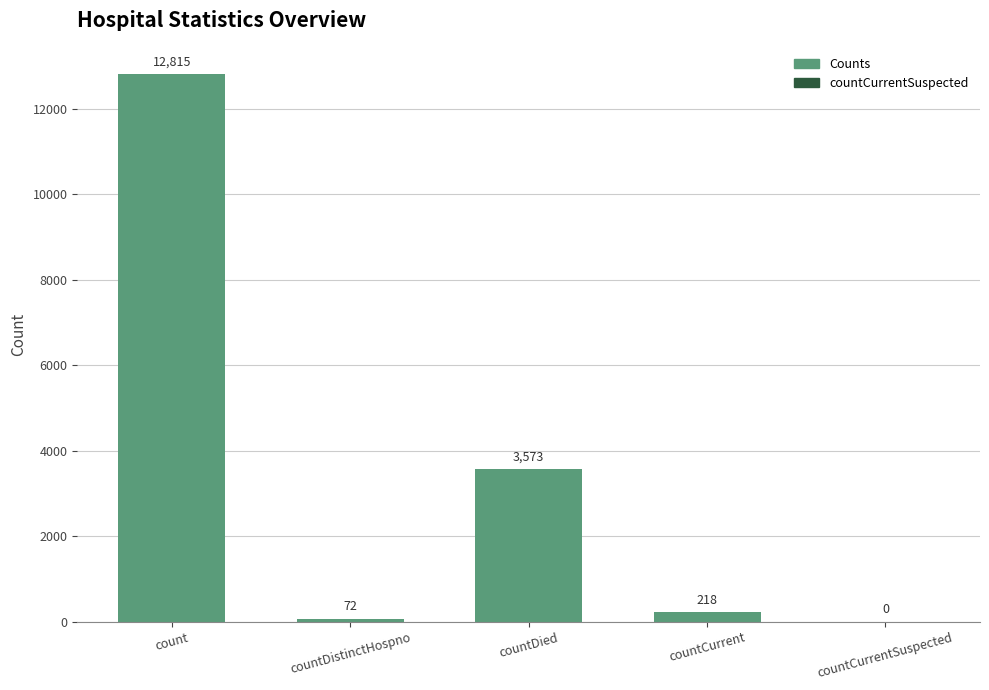

The chart shows a value of 6346 at countDied. True or false?

False